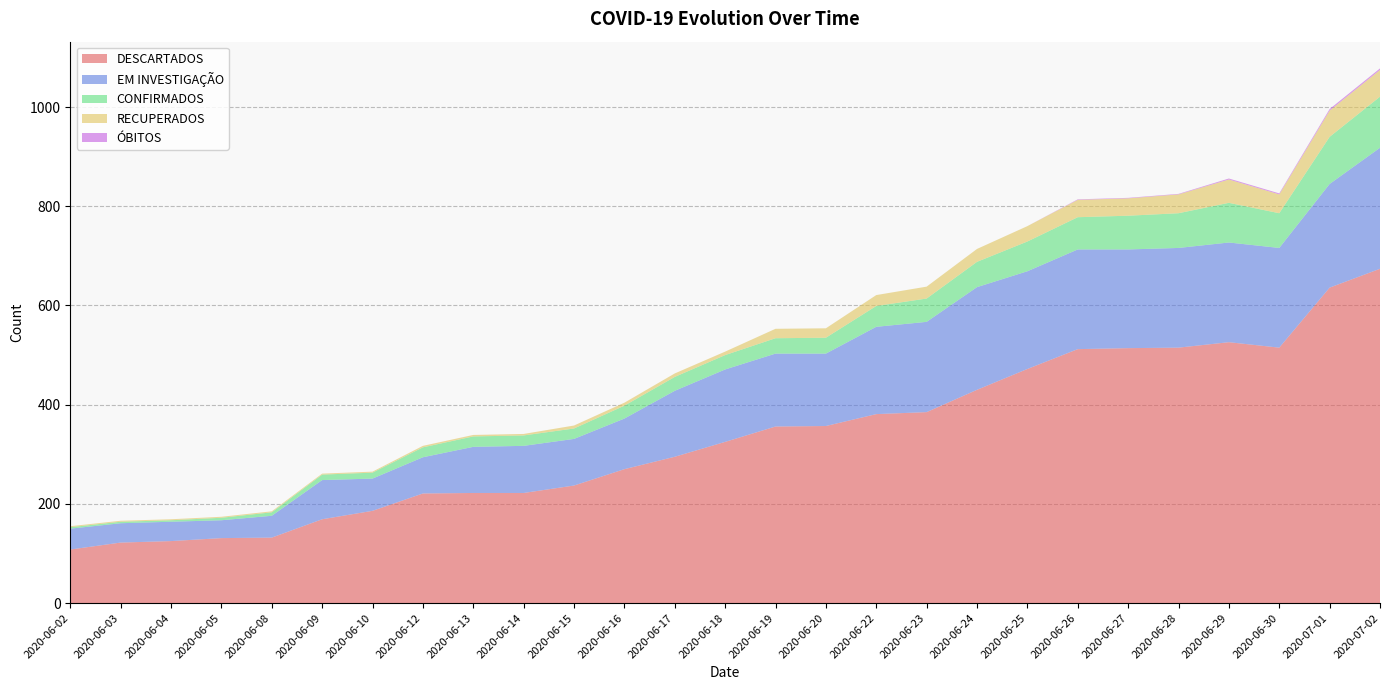

Reading right to left, list all the values displayed in this chart.

DESCARTADOS: 2020-07-02=674	2020-07-01=636	2020-06-30=515	2020-06-29=526	2020-06-28=515	2020-06-27=514	2020-06-26=512	2020-06-25=472	2020-06-24=430	2020-06-23=385	2020-06-22=381	2020-06-20=357	2020-06-19=356	2020-06-18=325	2020-06-17=295	2020-06-16=270	2020-06-15=237	2020-06-14=222	2020-06-13=222	2020-06-12=221	2020-06-10=186	2020-06-09=169	2020-06-08=132	2020-06-05=131	2020-06-04=125	2020-06-03=122	2020-06-02=108
EM INVESTIGAÇÃO: 2020-07-02=244	2020-07-01=209	2020-06-30=201	2020-06-29=201	2020-06-28=201	2020-06-27=199	2020-06-26=201	2020-06-25=197	2020-06-24=207	2020-06-23=182	2020-06-22=176	2020-06-20=146	2020-06-19=147	2020-06-18=146	2020-06-17=133	2020-06-16=102	2020-06-15=94	2020-06-14=95	2020-06-13=93	2020-06-12=73	2020-06-10=65	2020-06-09=79	2020-06-08=44	2020-06-05=36	2020-06-04=39	2020-06-03=39	2020-06-02=42
CONFIRMADOS: 2020-07-02=103	2020-07-01=95	2020-06-30=70	2020-06-29=80	2020-06-28=70	2020-06-27=68	2020-06-26=65	2020-06-25=60	2020-06-24=51	2020-06-23=47	2020-06-22=42	2020-06-20=32	2020-06-19=31	2020-06-18=29	2020-06-17=28	2020-06-16=26	2020-06-15=21	2020-06-14=21	2020-06-13=21	2020-06-12=20	2020-06-10=12	2020-06-09=11	2020-06-08=7	2020-06-05=5	2020-06-04=3	2020-06-03=3	2020-06-02=3
RECUPERADOS: 2020-07-02=54	2020-07-01=53	2020-06-30=38	2020-06-29=47	2020-06-28=38	2020-06-27=35	2020-06-26=35	2020-06-25=31	2020-06-24=26	2020-06-23=24	2020-06-22=22	2020-06-20=19	2020-06-19=19	2020-06-18=7	2020-06-17=7	2020-06-16=6	2020-06-15=6	2020-06-14=3	2020-06-13=3	2020-06-12=3	2020-06-10=2	2020-06-09=2	2020-06-08=2	2020-06-05=2	2020-06-04=2	2020-06-03=2	2020-06-02=2
ÓBITOS: 2020-07-02=3	2020-07-01=3	2020-06-30=2	2020-06-29=2	2020-06-28=1	2020-06-27=1	2020-06-26=1	2020-06-25=0	2020-06-24=0	2020-06-23=0	2020-06-22=0	2020-06-20=0	2020-06-19=0	2020-06-18=0	2020-06-17=0	2020-06-16=0	2020-06-15=0	2020-06-14=0	2020-06-13=0	2020-06-12=0	2020-06-10=0	2020-06-09=0	2020-06-08=0	2020-06-05=0	2020-06-04=0	2020-06-03=0	2020-06-02=0